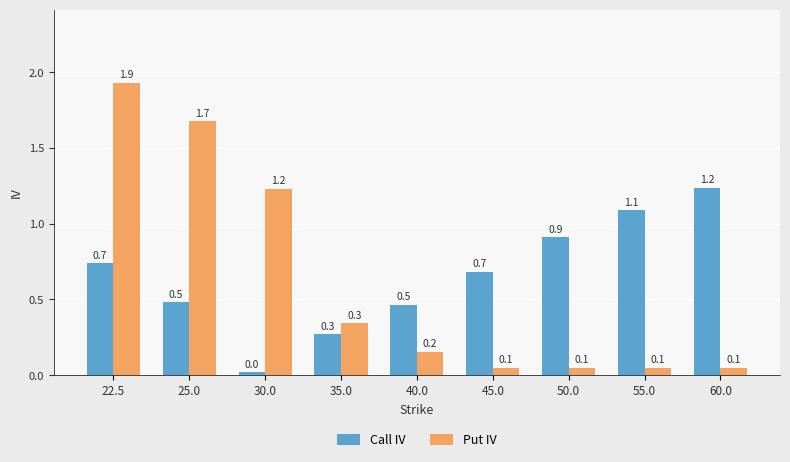

Where is Call IV nearest to the value 0?

30.0